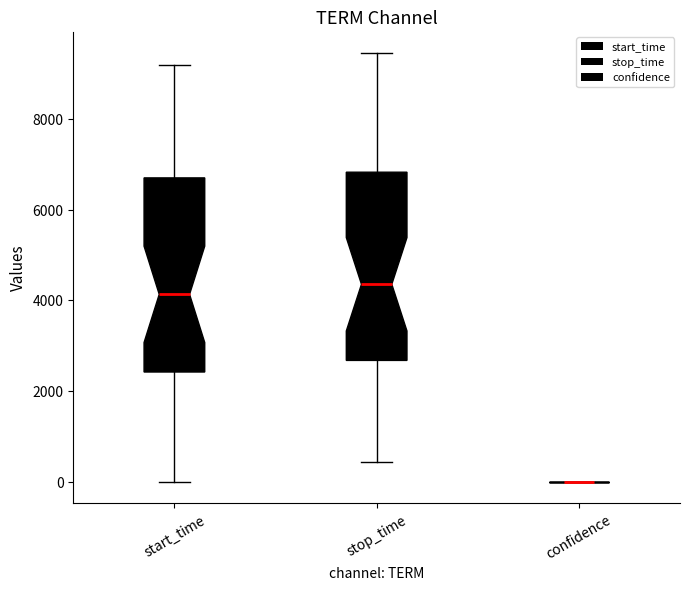

Where does the median line of the box for start_time sit on the y-axis? The values are not printed on the chart, so give them approximately, as read against the axis.

4200